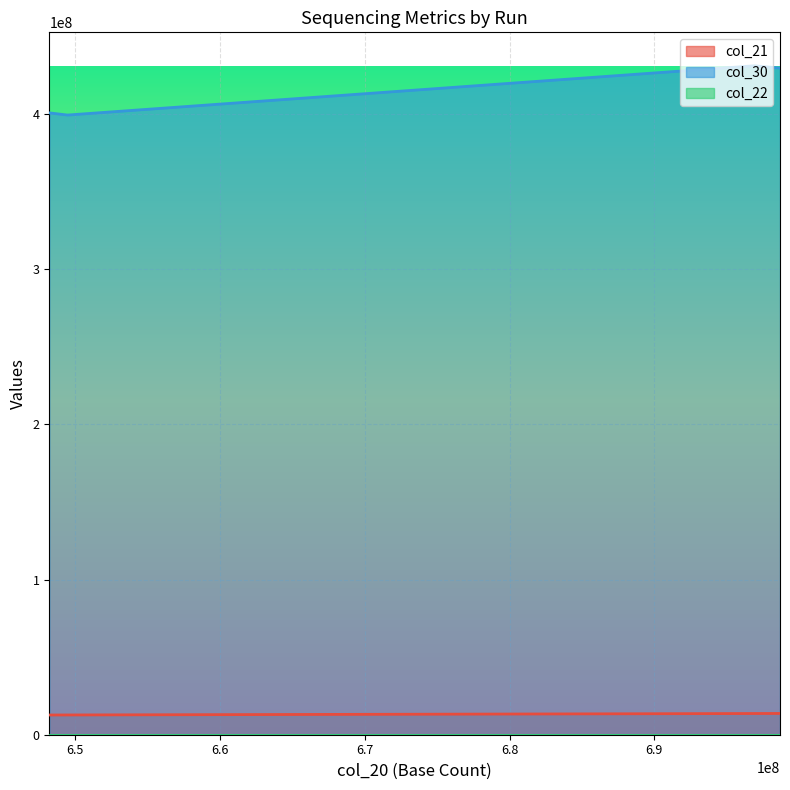

The value of col_30 at ERR3414767 is 631429546. True or false?

False